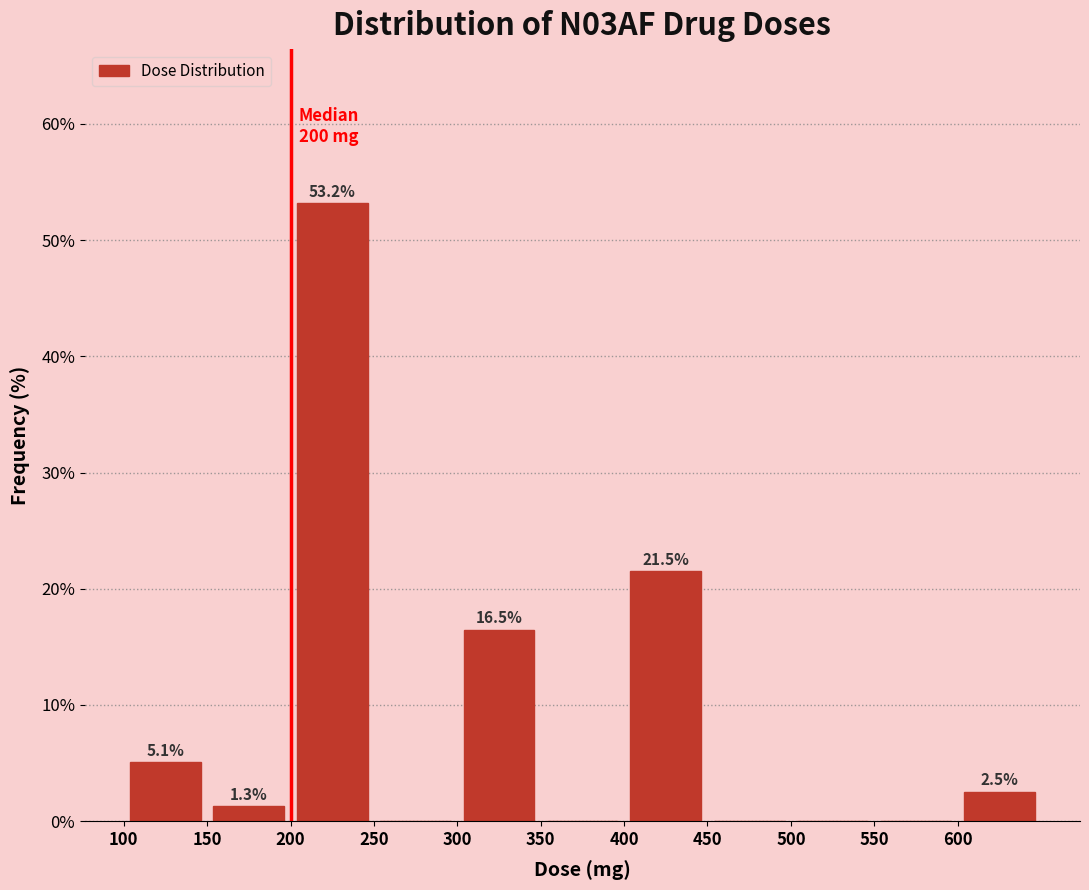

Over which range of the x-axis is the bar tallest?

200 to 250